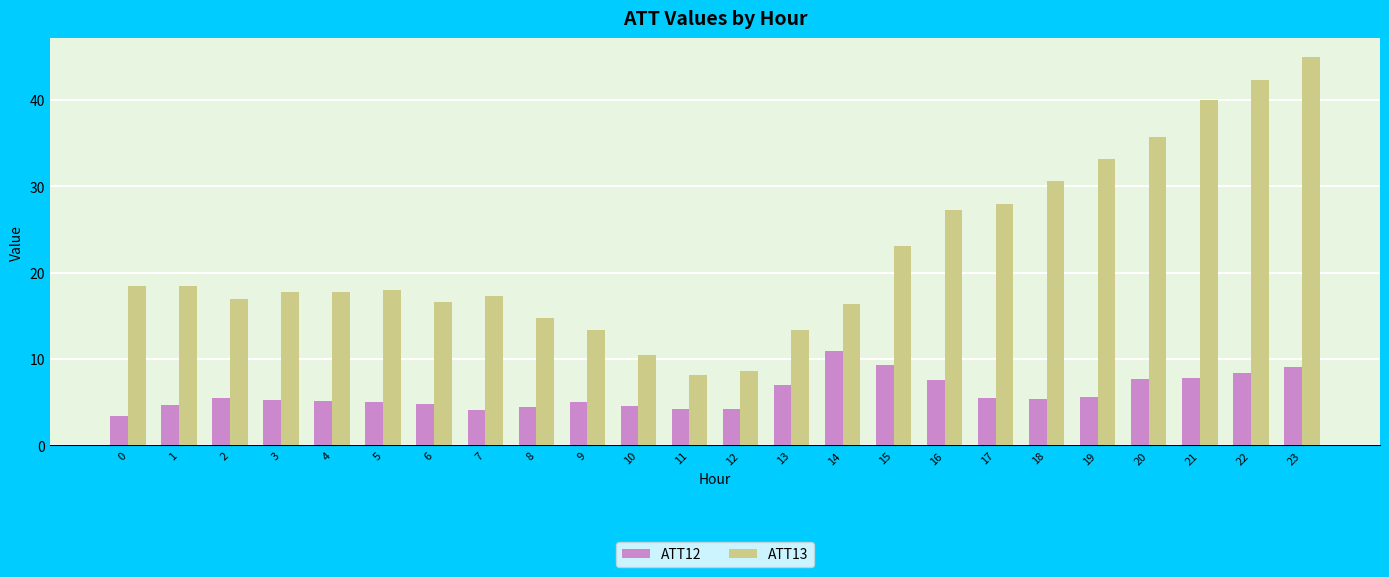

How many distinct data groups are displayed?

2